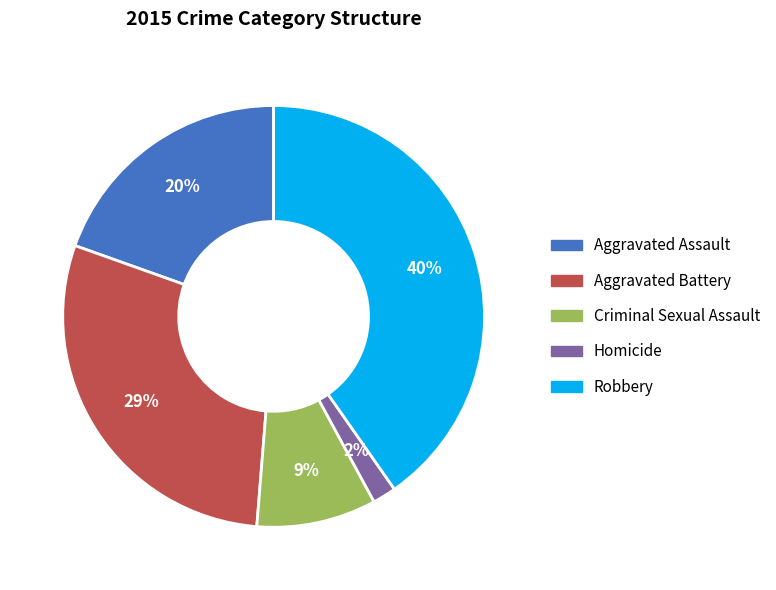

Rank the categories by value from highest to lowest.

Robbery, Aggravated Battery, Aggravated Assault, Criminal Sexual Assault, Homicide